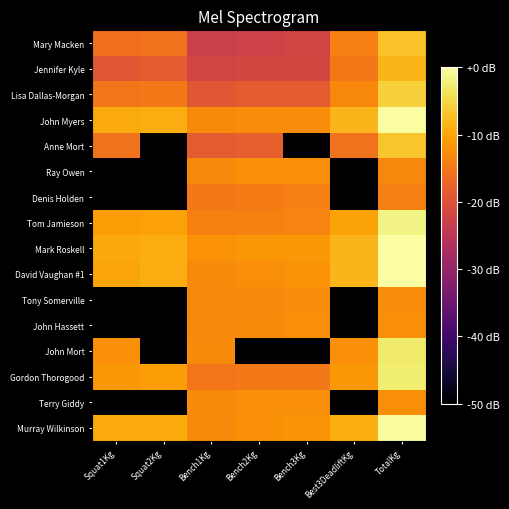

What is the total value across all series at Bench1Kg?

-241.2